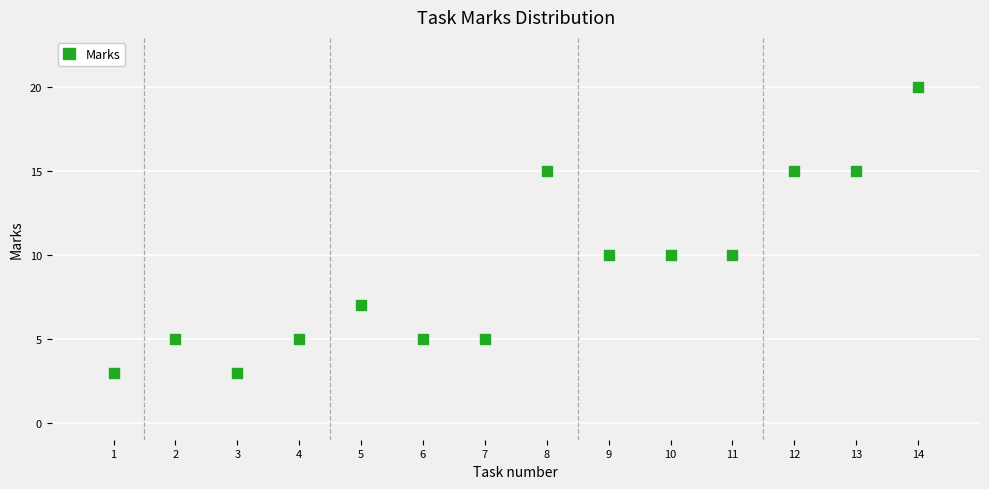

What is the range of Y values (max minus min)?

17